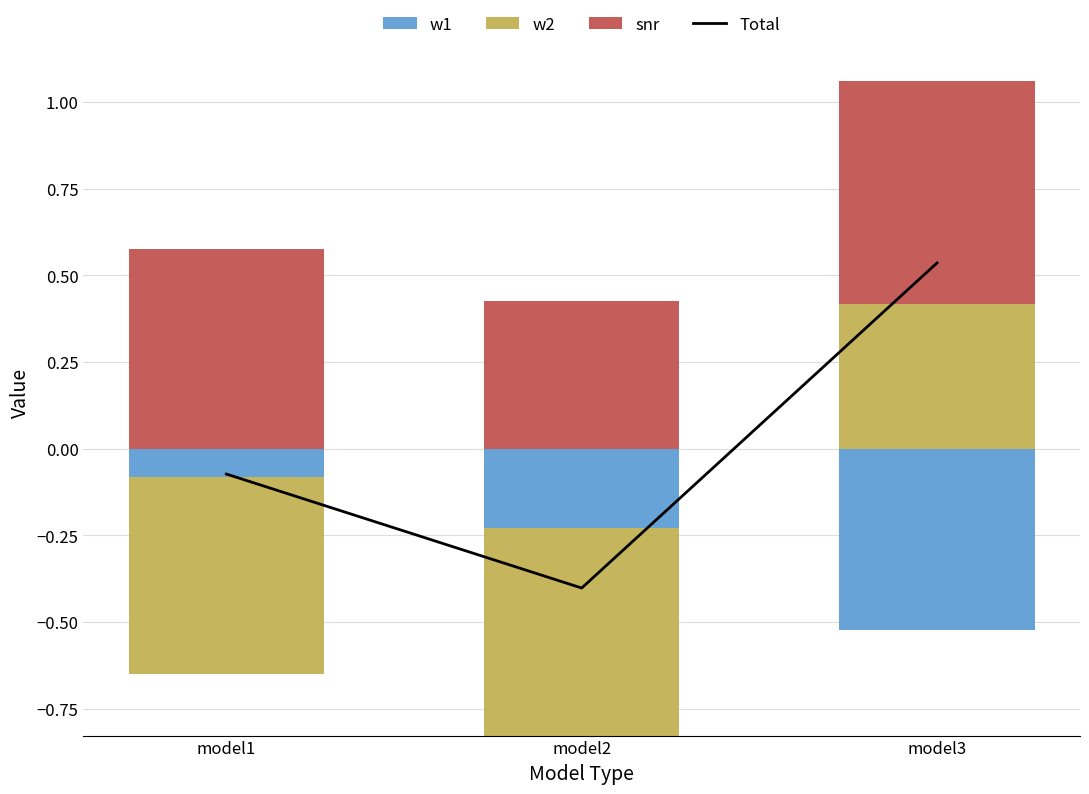

How many negative values does the Total series have?

2